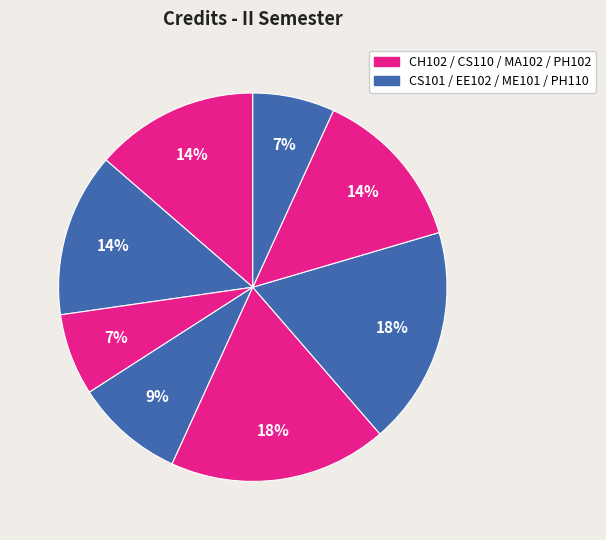

Rank the categories by value from highest to lowest.

MA102, ME101, CH102, CS101, PH102, EE102, CS110, PH110